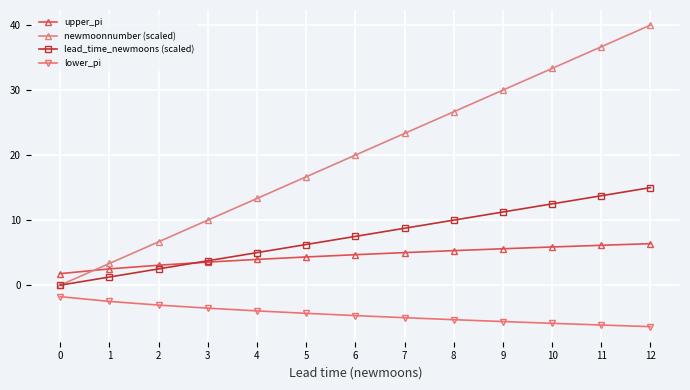

True or false: upper_pi and lower_pi intersect in this chart.

False